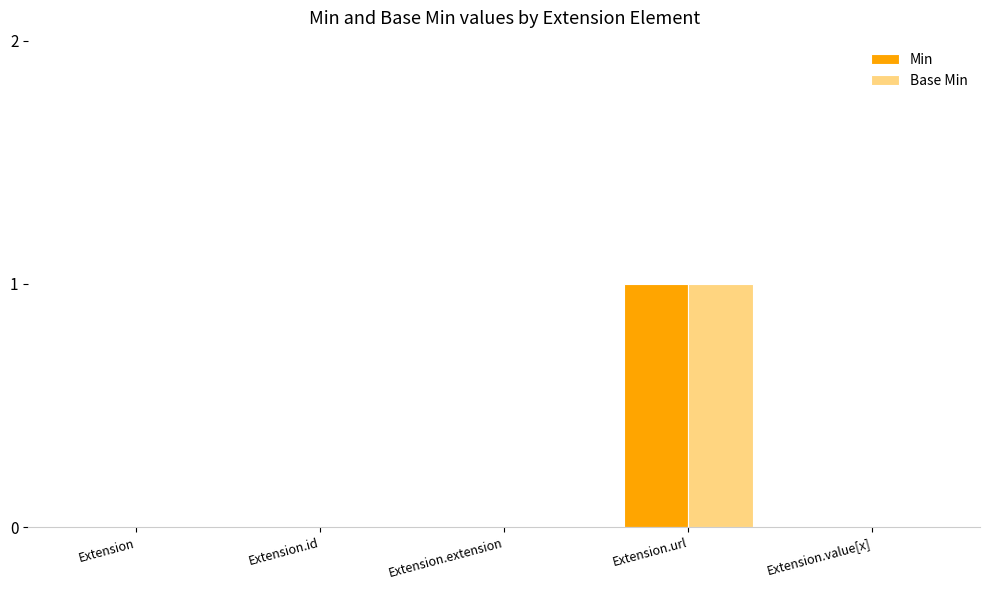

The Base Min series shows 1 at Extension.id. True or false?

False